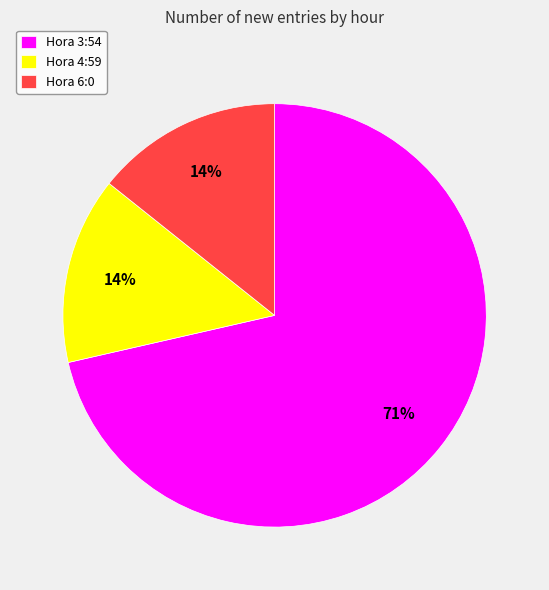

The Hora 6:0 slice represents 14% of the pie. True or false?

True